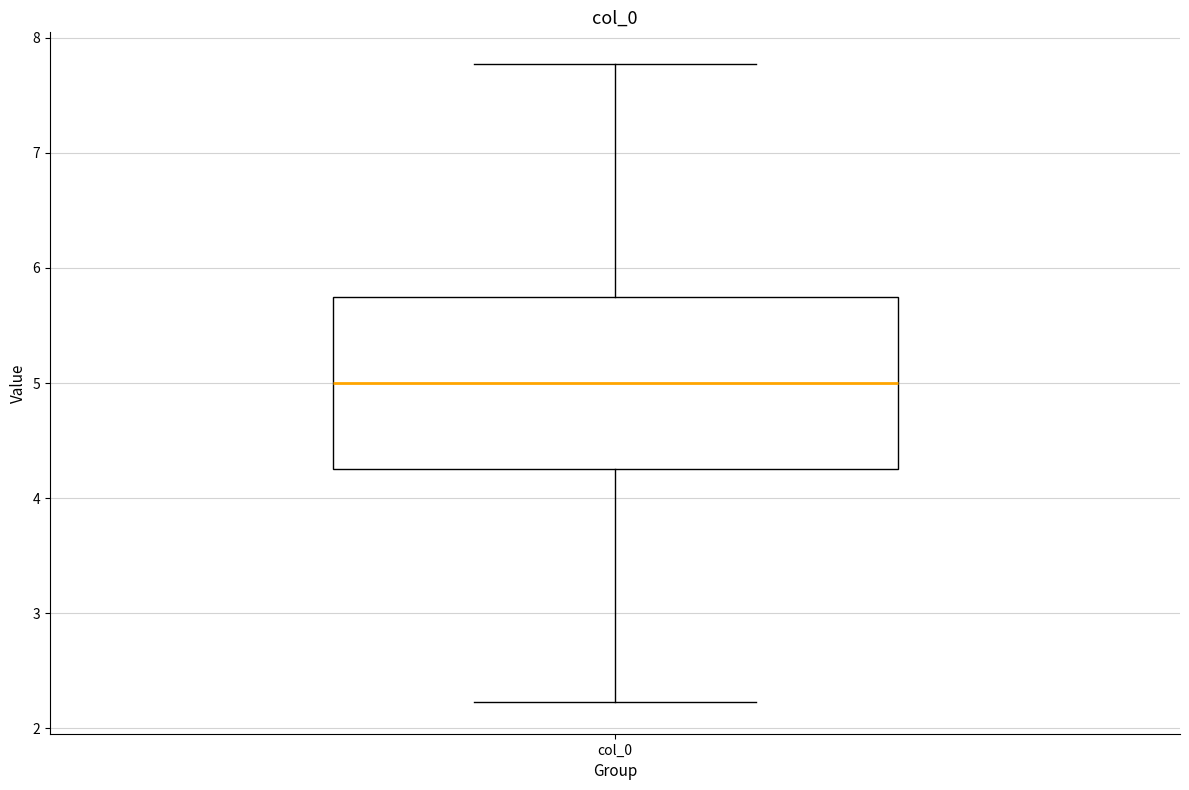

Where is the upper edge of the box for col_0 on the y-axis? The values are not printed on the chart, so give them approximately, as read against the axis.

5.8